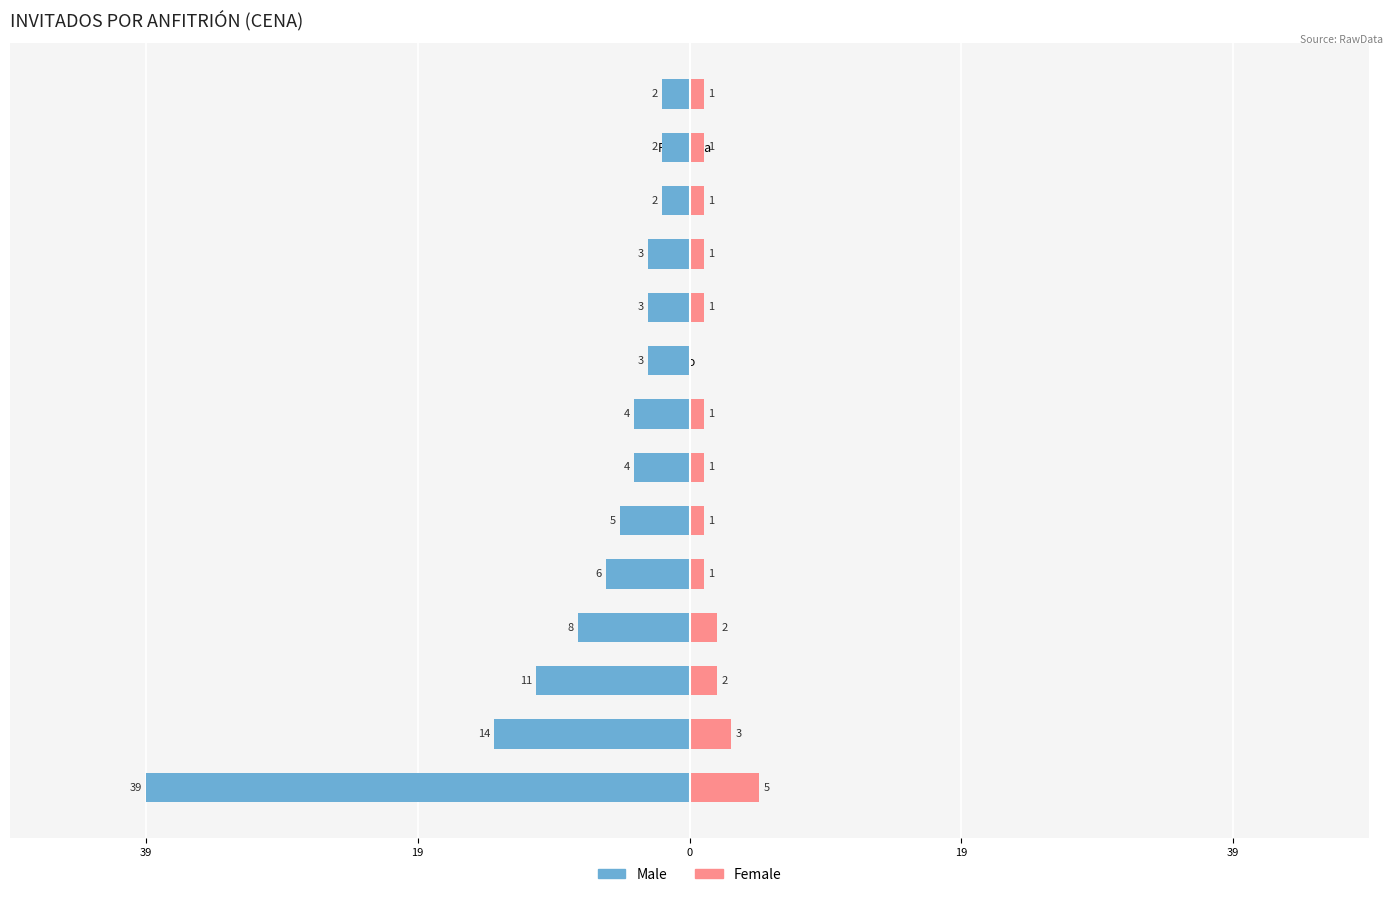

Which series changed the most between Roberto and Camila?

Male